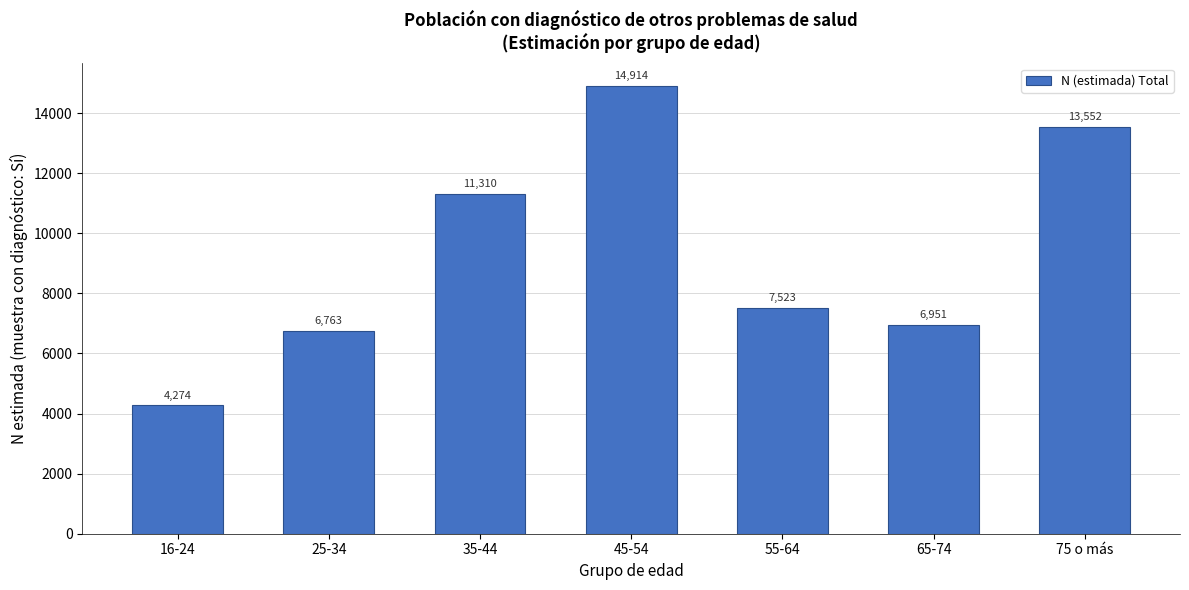

Reading left to right, what are all the values shown in this chart?

16-24=4274	25-34=6763	35-44=11310	45-54=14914	55-64=7523	65-74=6951	75 o más=13552